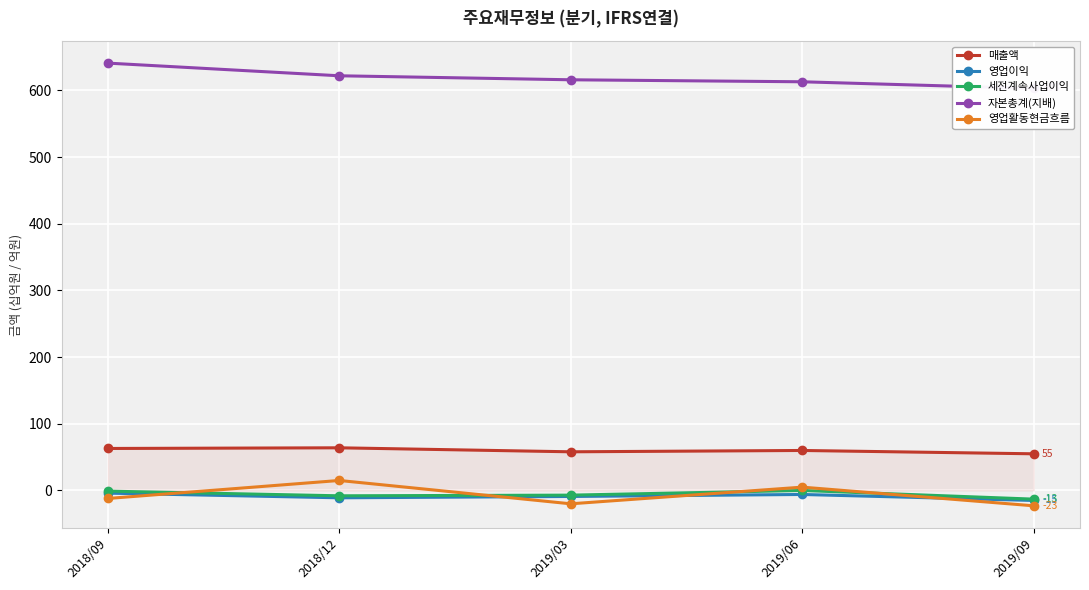

Read the 자본총계(지배) value at 2019/09.

603